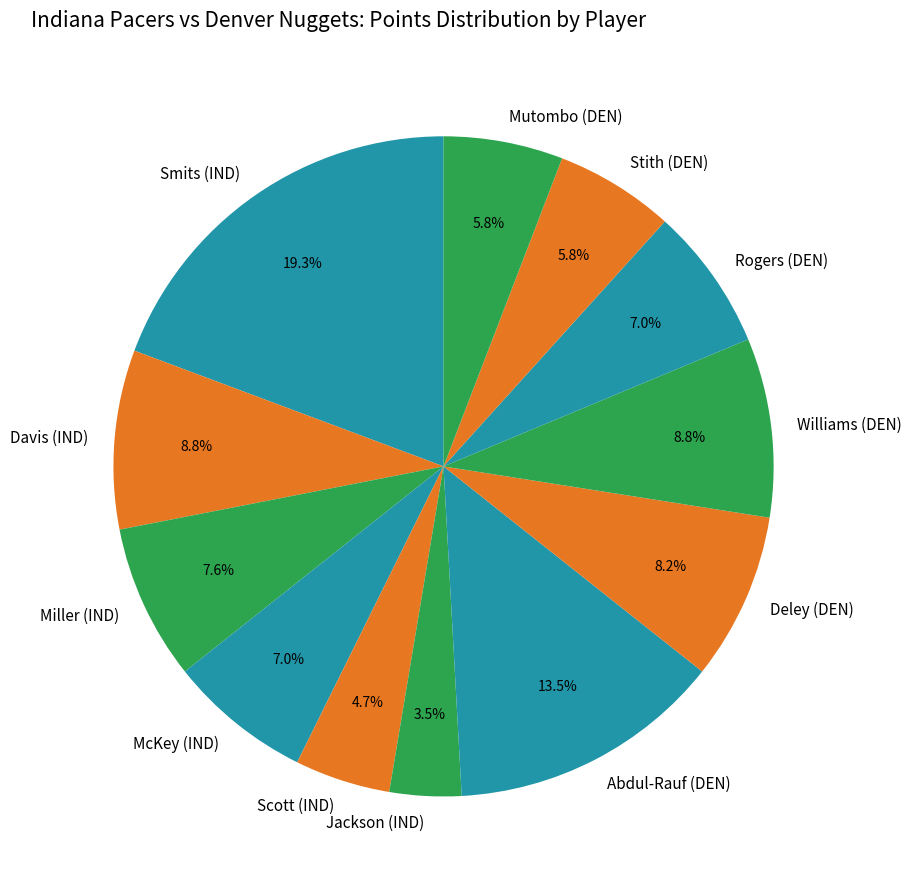

Between Miller (IND) and Jackson (IND), which is larger?

Miller (IND)